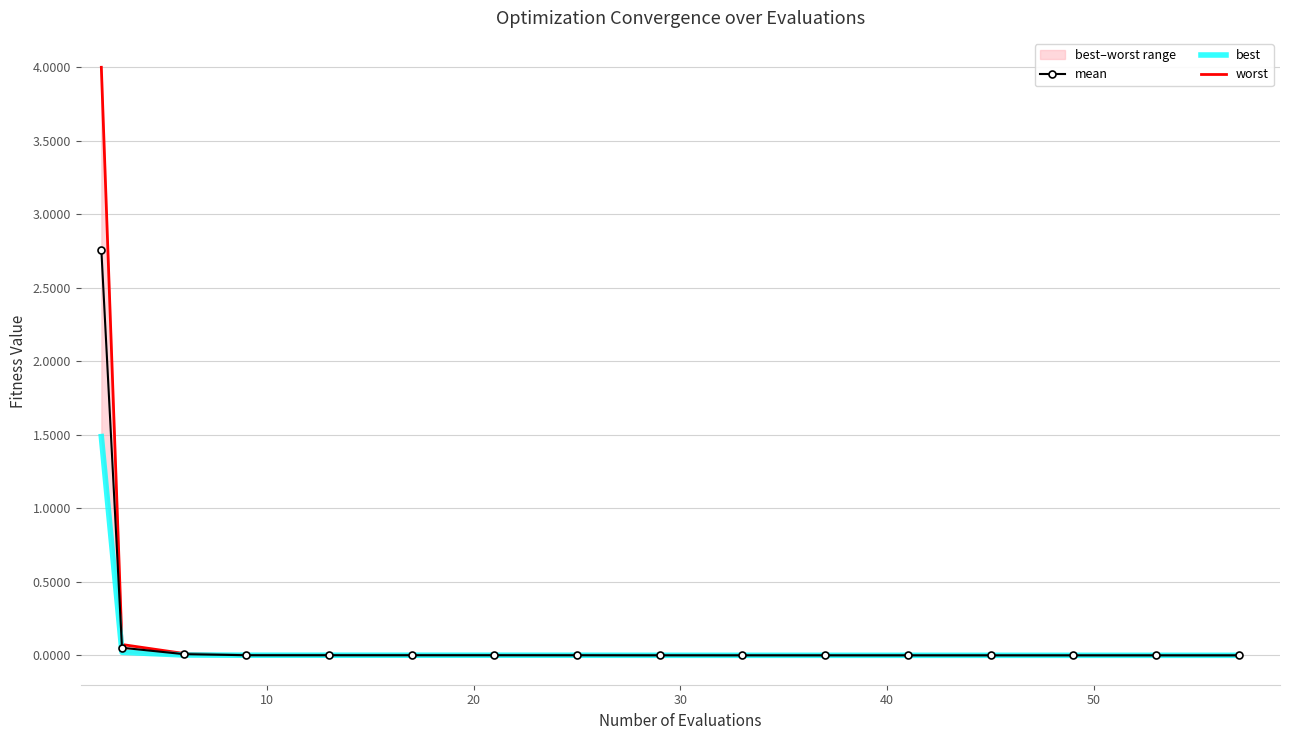

Which series has the largest total across all categories?

worst